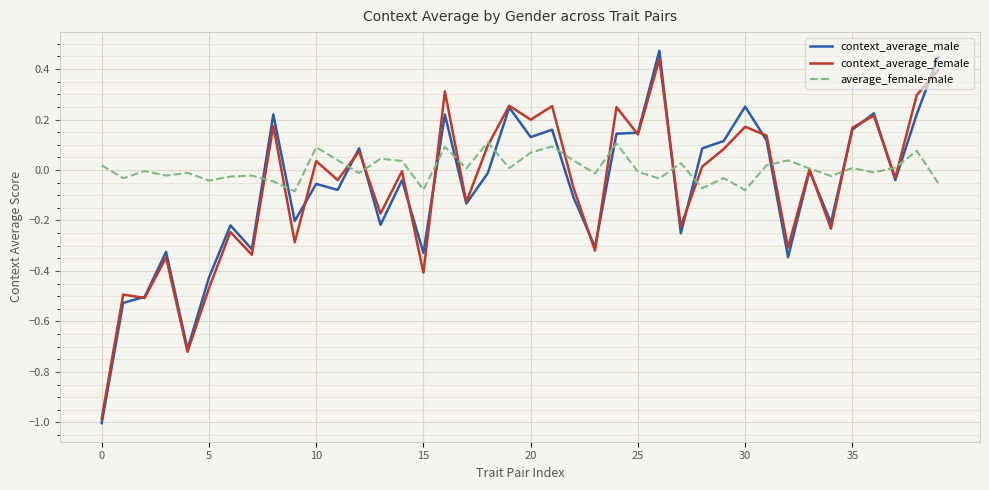

Which series has the widest spread of values?

context_average_male